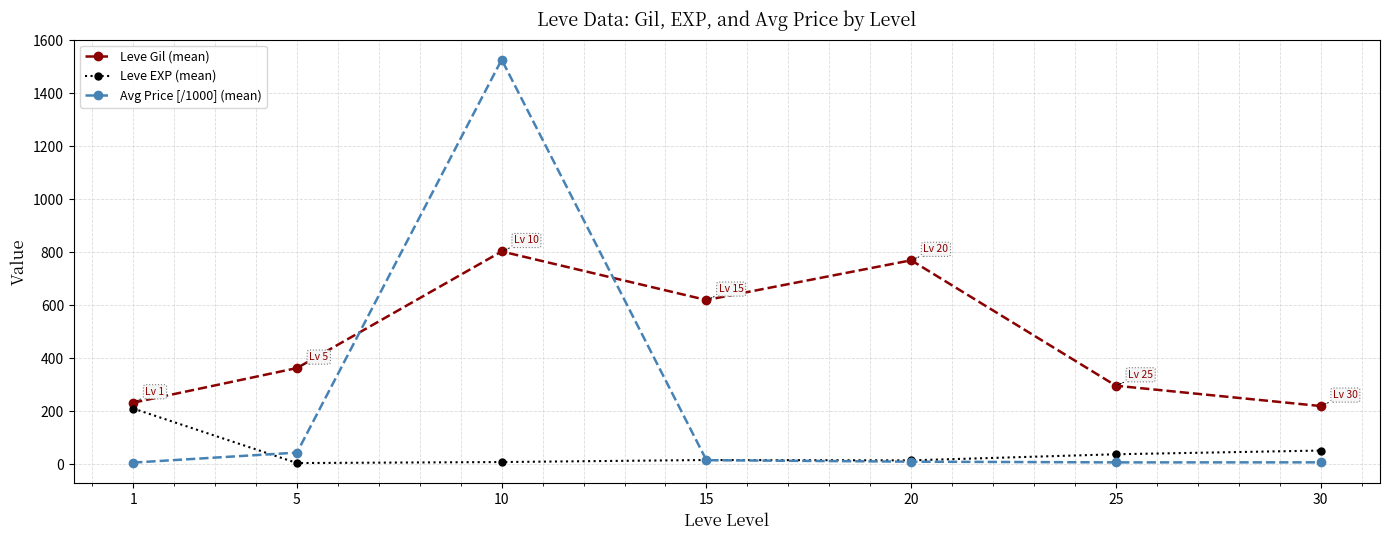

Which series has the largest range (max minus min)?

Avg Price [/1000] (mean)